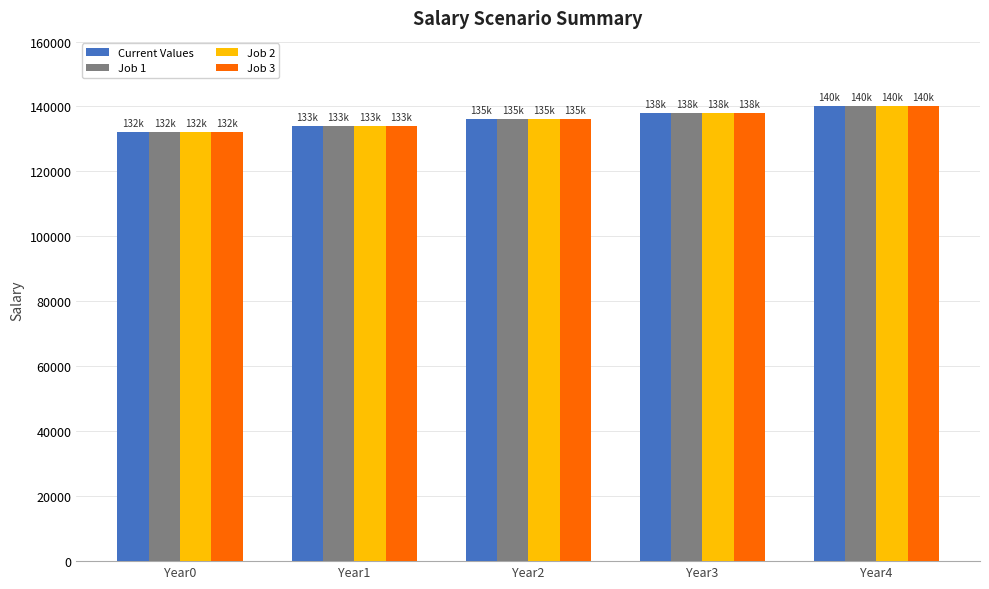

Reading right to left, transcribe all the data shown in this chart.

Current Values: 140100.0	138029.5	135989.7	133980.0	132000.0
Job 1: 140100.0	138029.5	135989.7	133980.0	132000.0
Job 2: 140100.0	138029.5	135989.7	133980.0	132000.0
Job 3: 140100.0	138029.5	135989.7	133980.0	132000.0